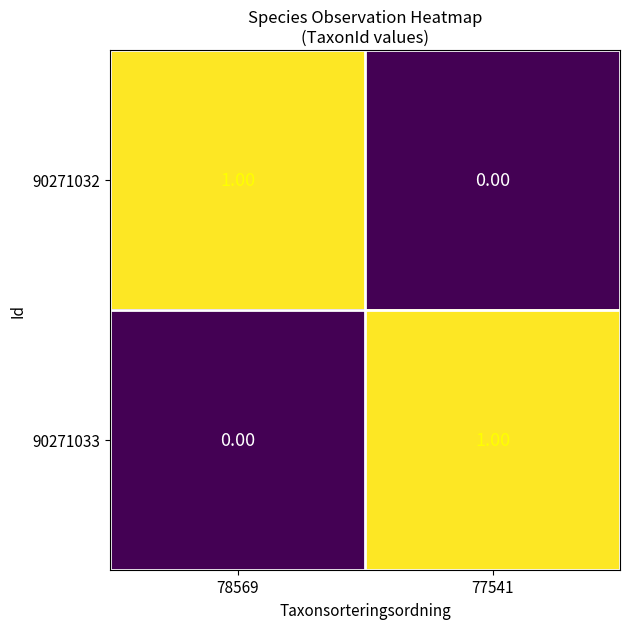

At 78569, list the series in order from largest to smallest.

90271032, 90271033